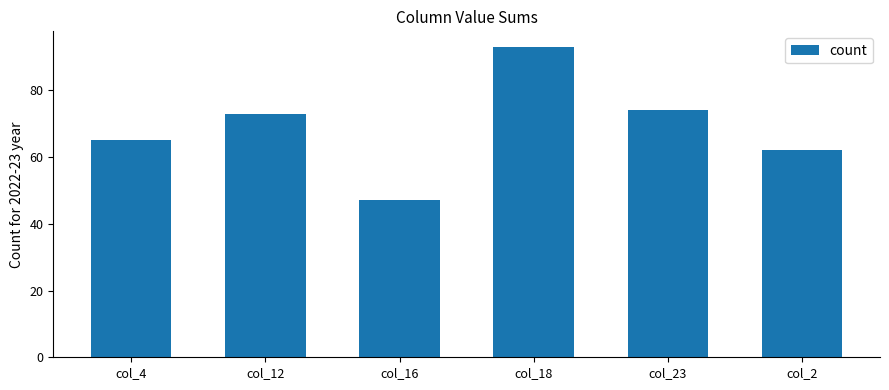

The chart shows a value of 73 at col_12. True or false?

True